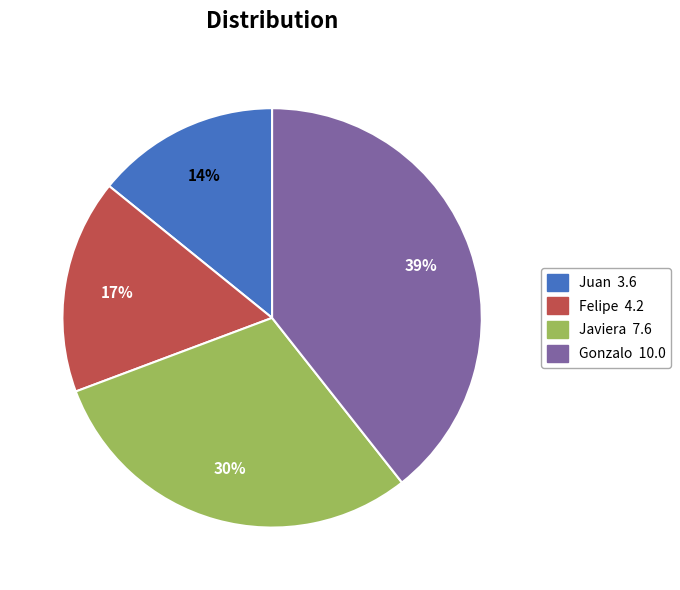

To the nearest percent, what is the difference between the Javiera and Felipe slice percentages?

13%